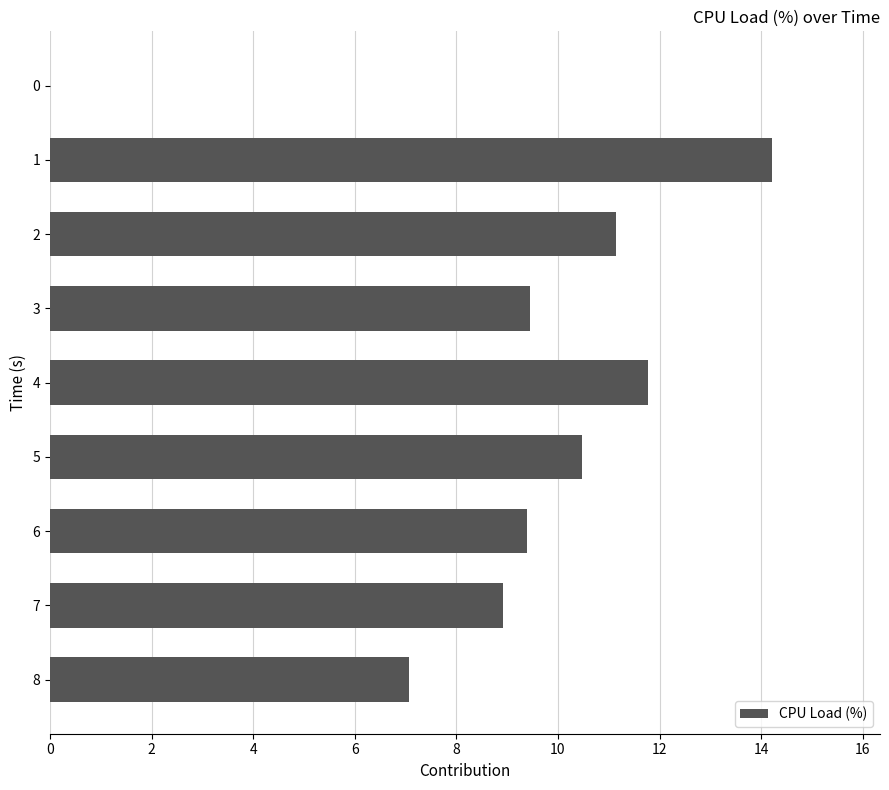

Is it true that the value at 2 is 18.5?

False